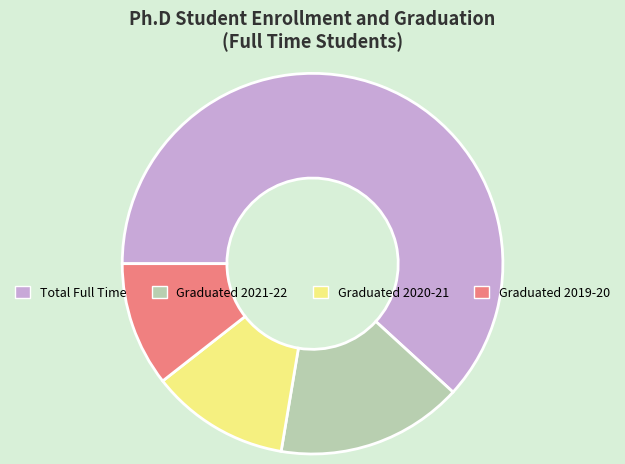

Is the sum of Graduated 2019-20 and Graduated 2021-22 greater than half?

No